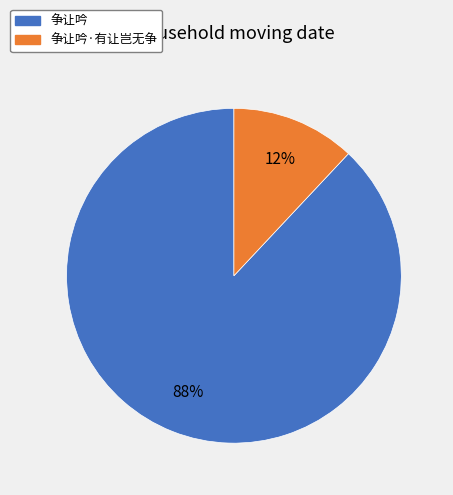

To the nearest percent, what is the average slice percentage?

50%